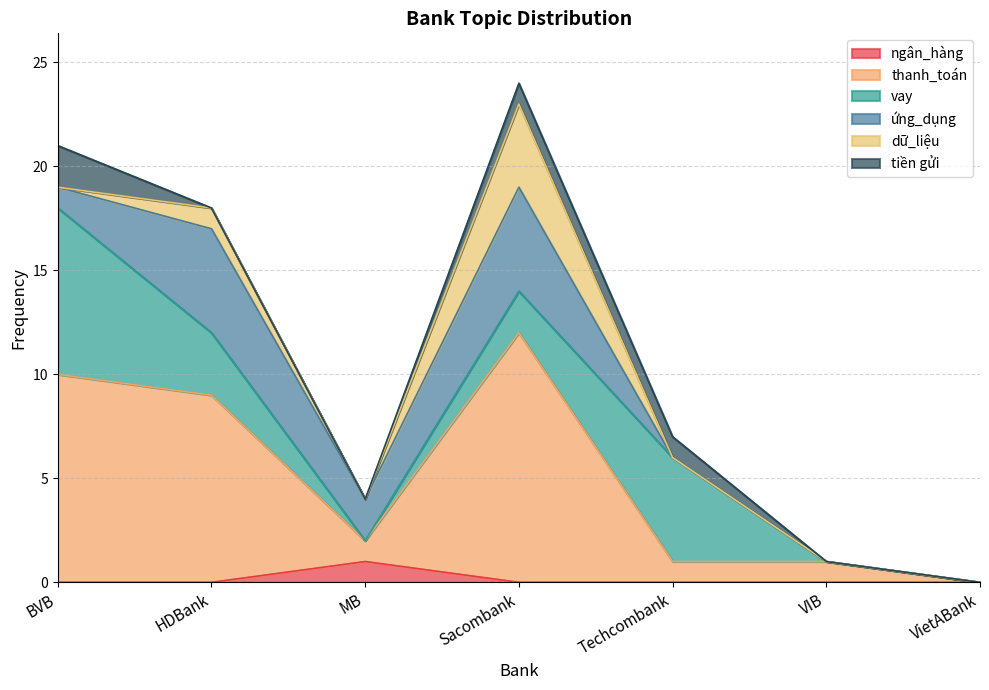

What position from the left is MB?

3